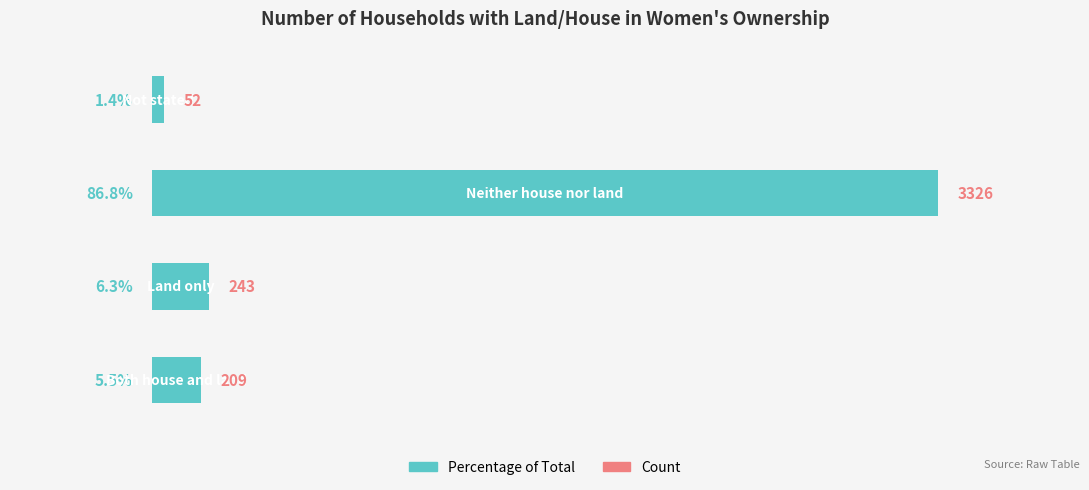

What is the smallest value displayed?

52